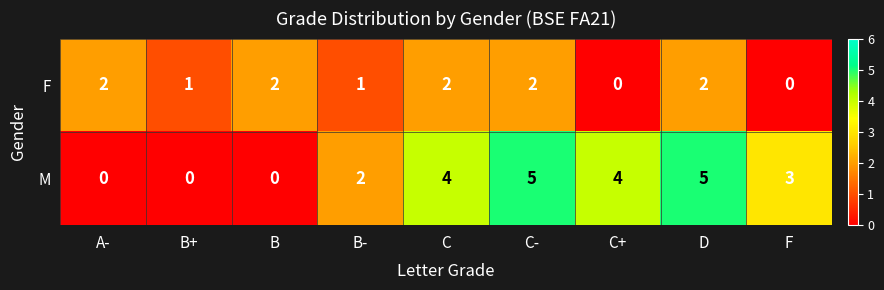

Rank the series by their average value, from highest to lowest.

M, F